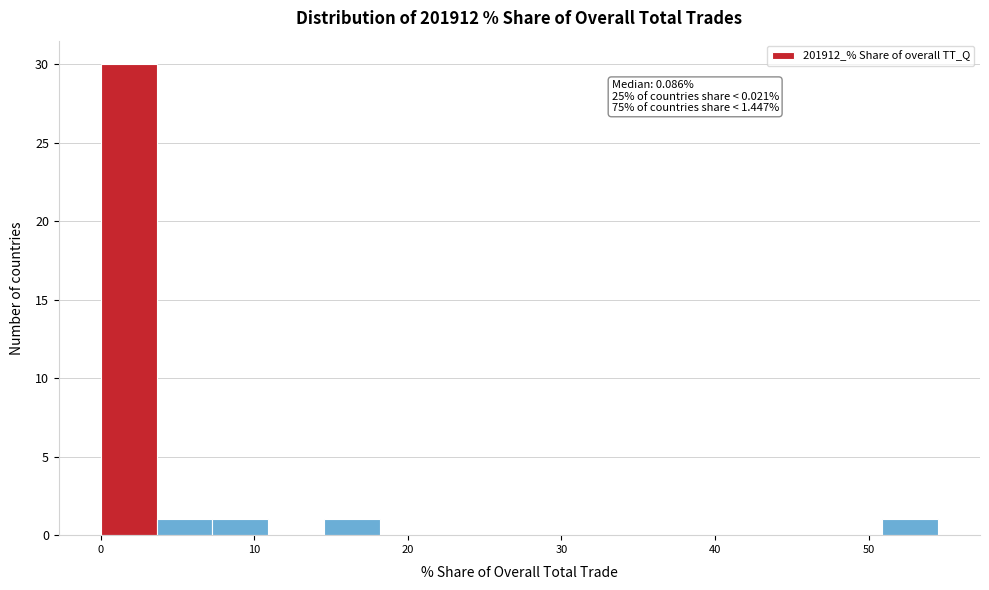

Around what value on the x-axis is the tallest bar? Give the approximate position of its centre, as read against the axis.

2